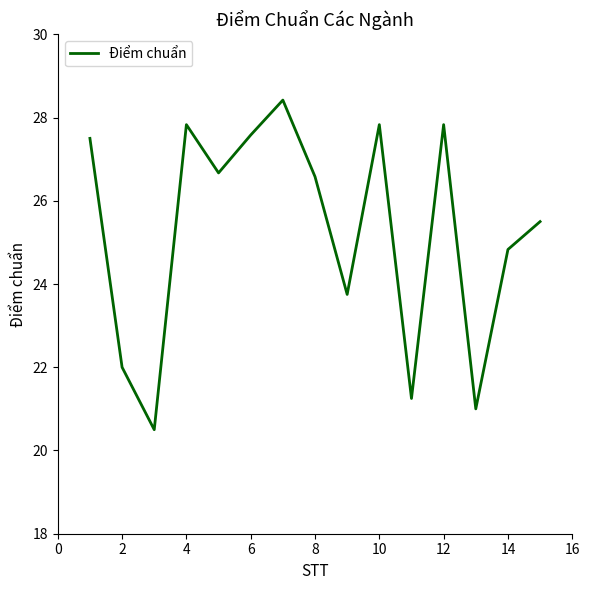

What is the maximum value shown in the chart?

28.4